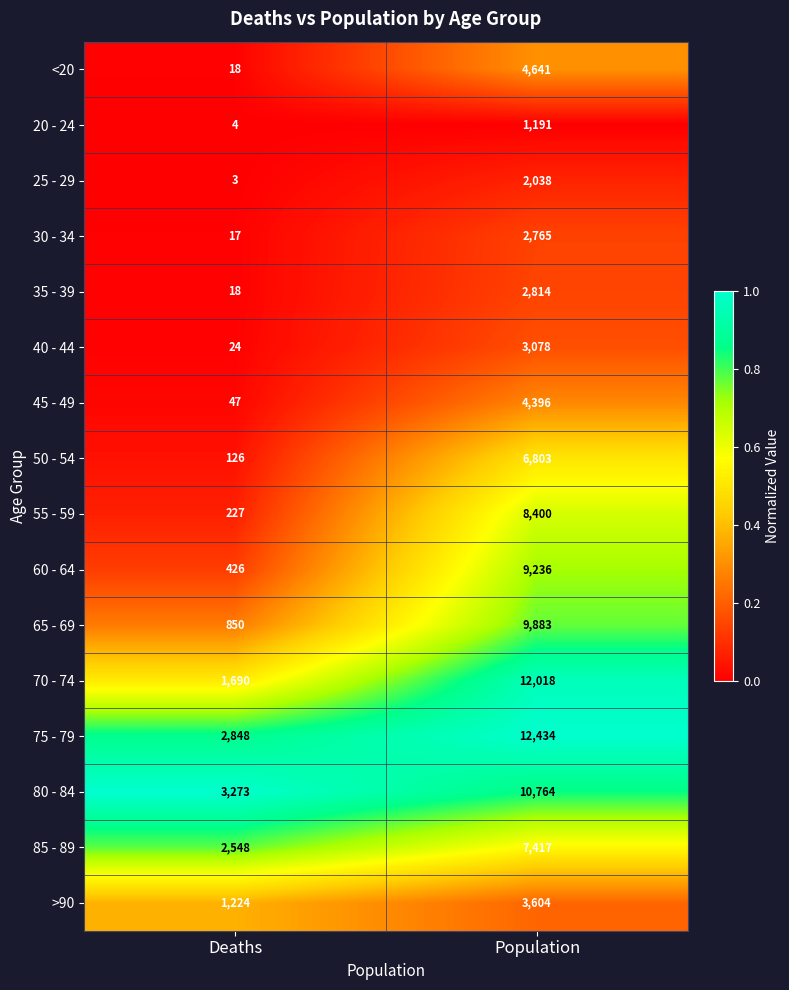

How many distinct data groups are displayed?

16